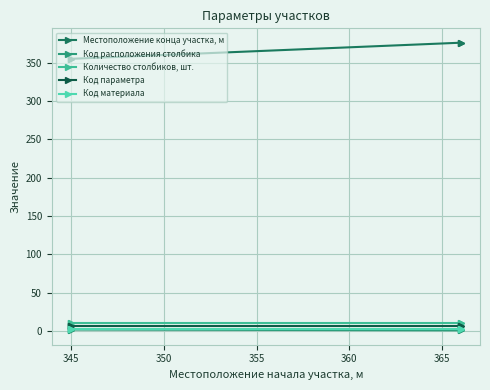

Is the value of Местоположение конца участка, м at 355 greater than the value of Код параметра at 355?

Yes